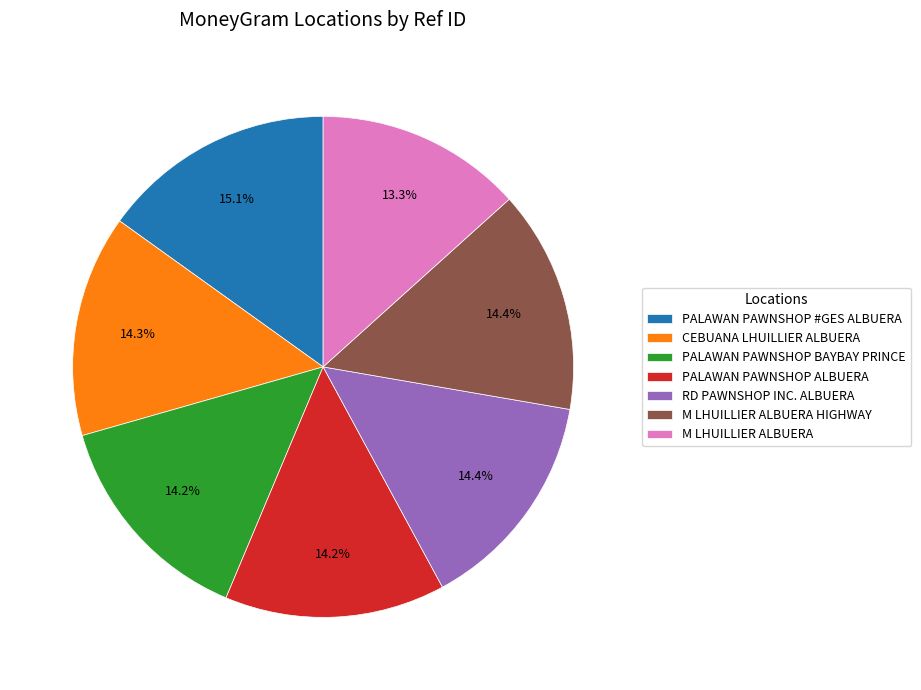

Does PALAWAN PAWNSHOP #GES ALBUERA represent more than half of the total?

No